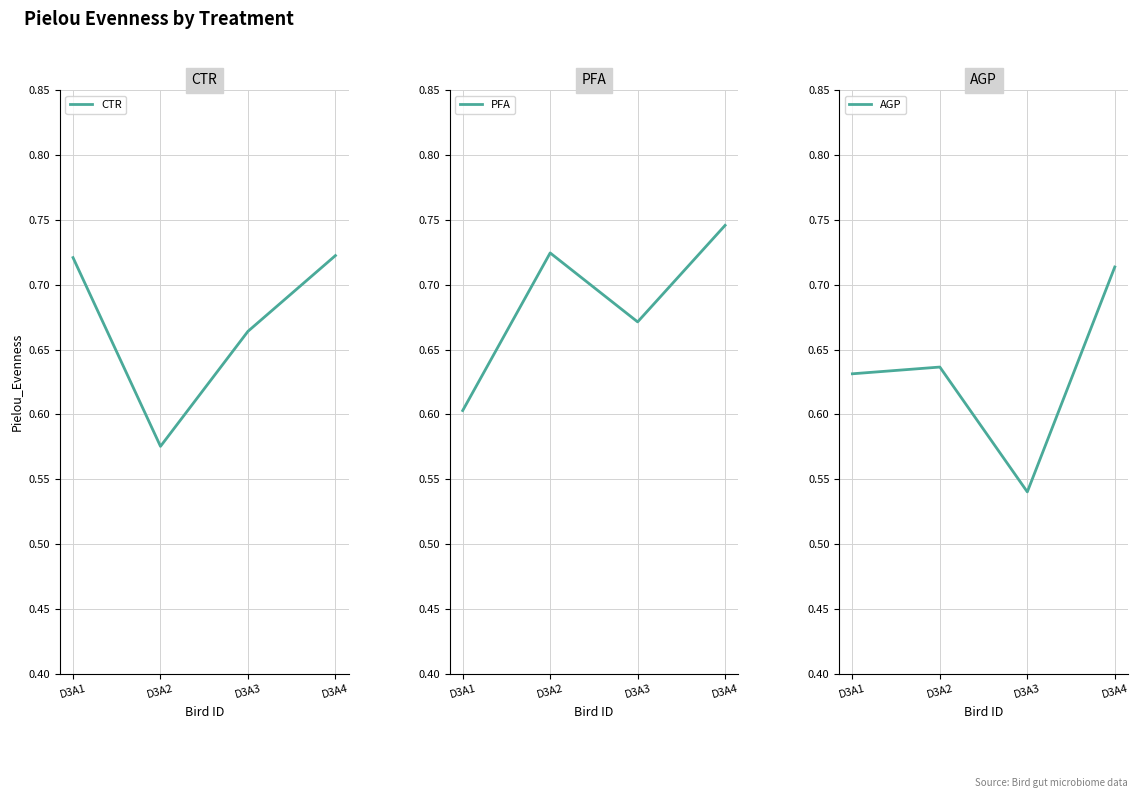

How many CTR values are between 0 and 1?

4